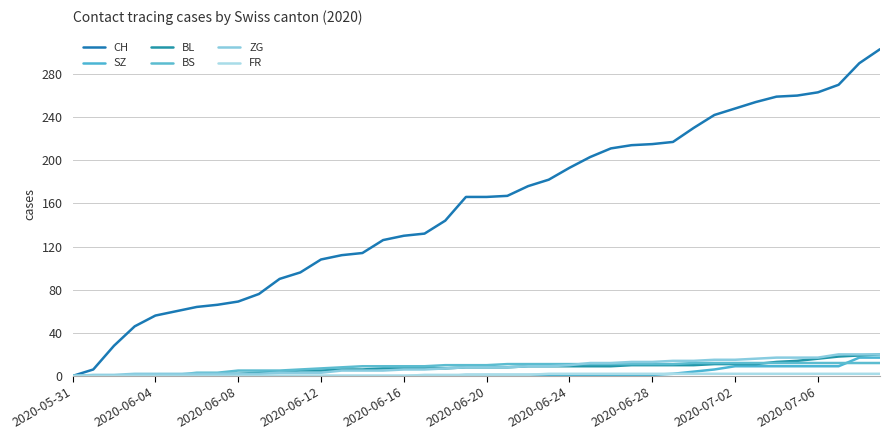

How many lines are shown in the chart?

6